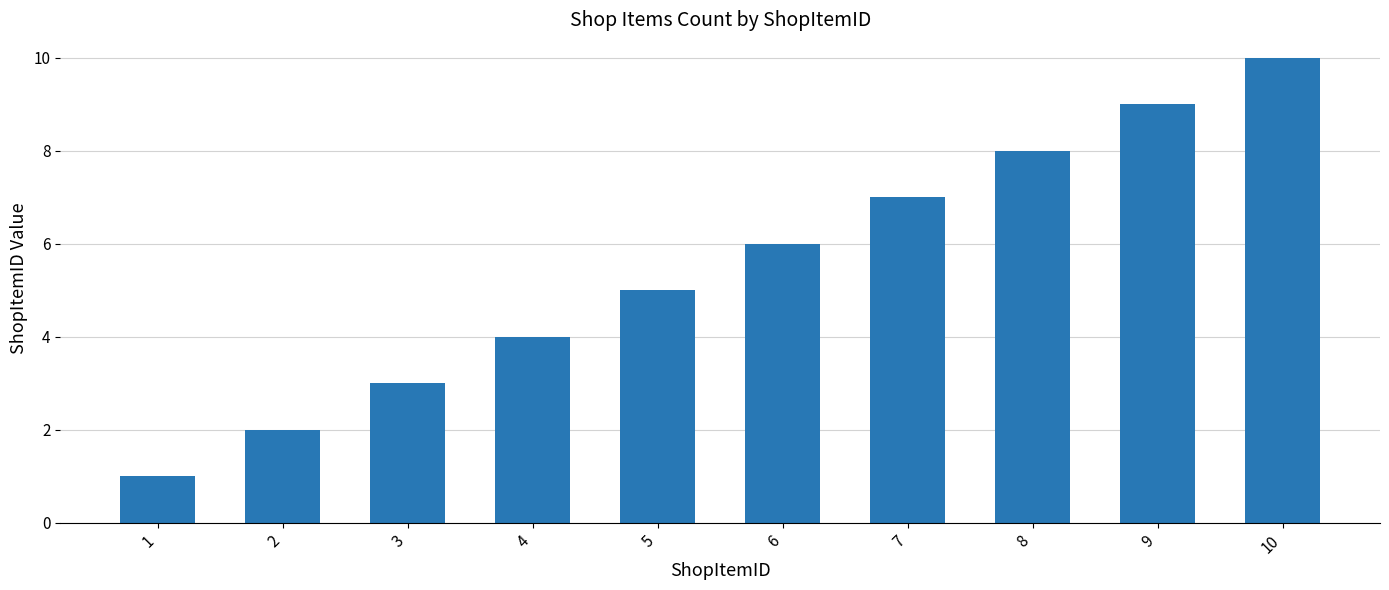

How many bars are there in total?

10